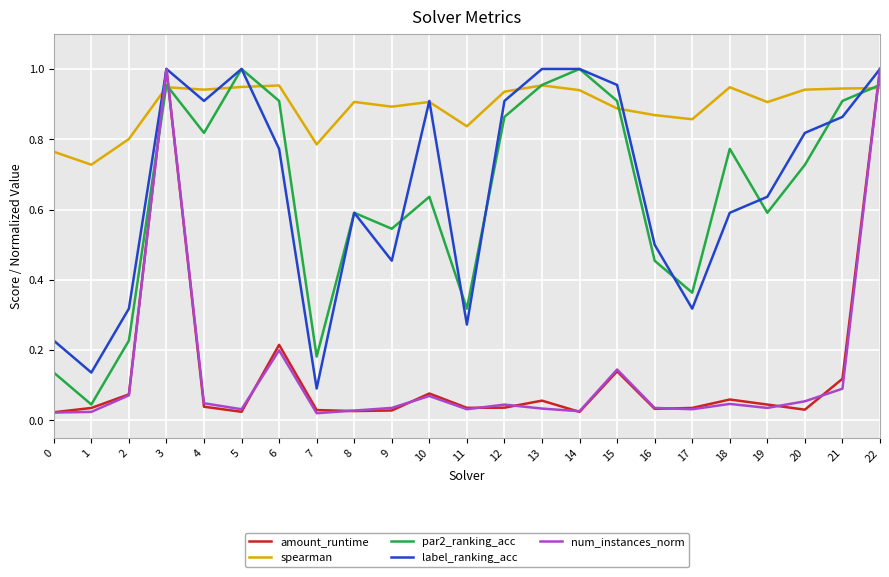

What is the total value across all series at 19?

2.2